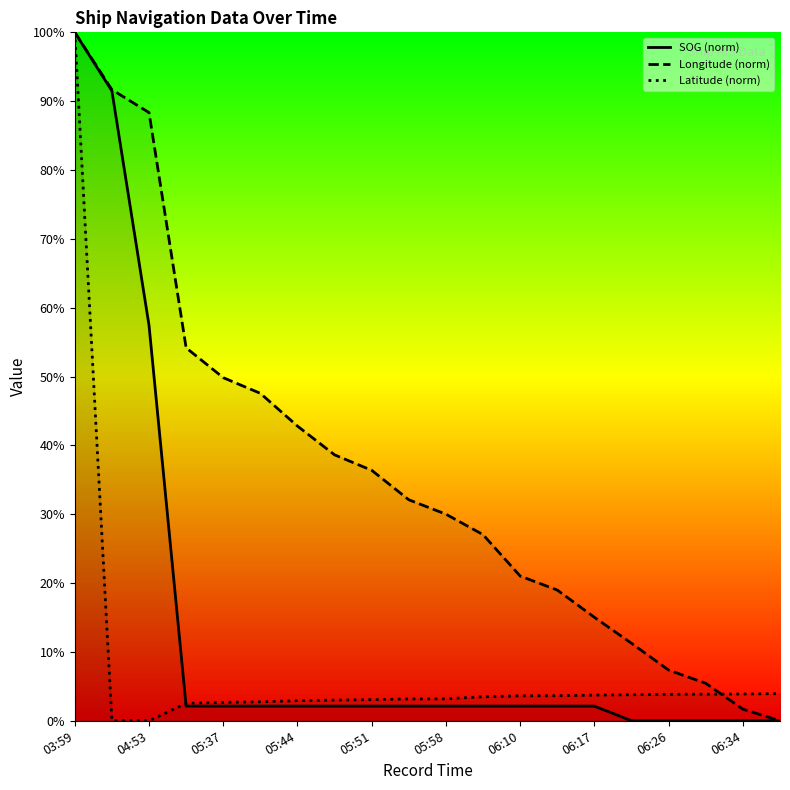

Between 06:34 and 06:10, which is larger?

06:10